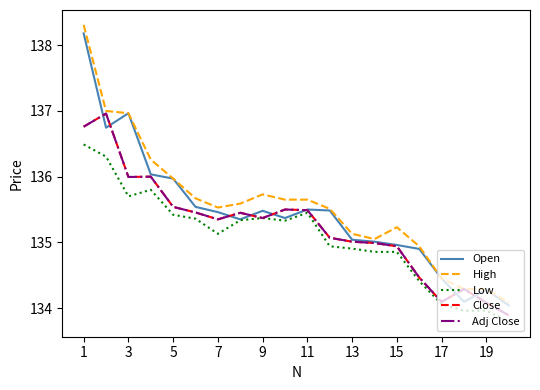

Is this an area chart (filled region under the line)?

No